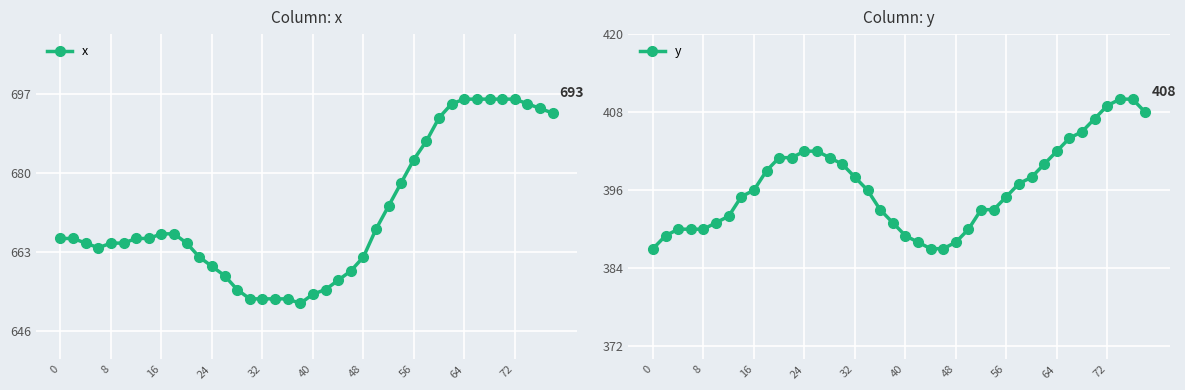

Does the chart display data point markers on the line(s)?

Yes